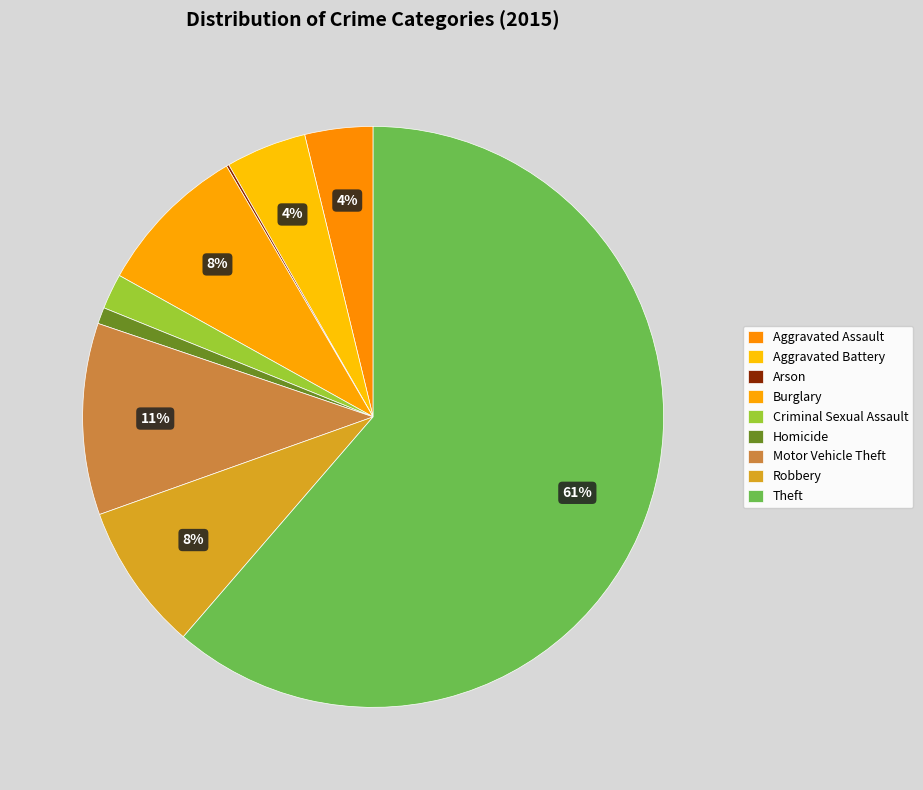

The Arson slice represents 0% of the pie. True or false?

True